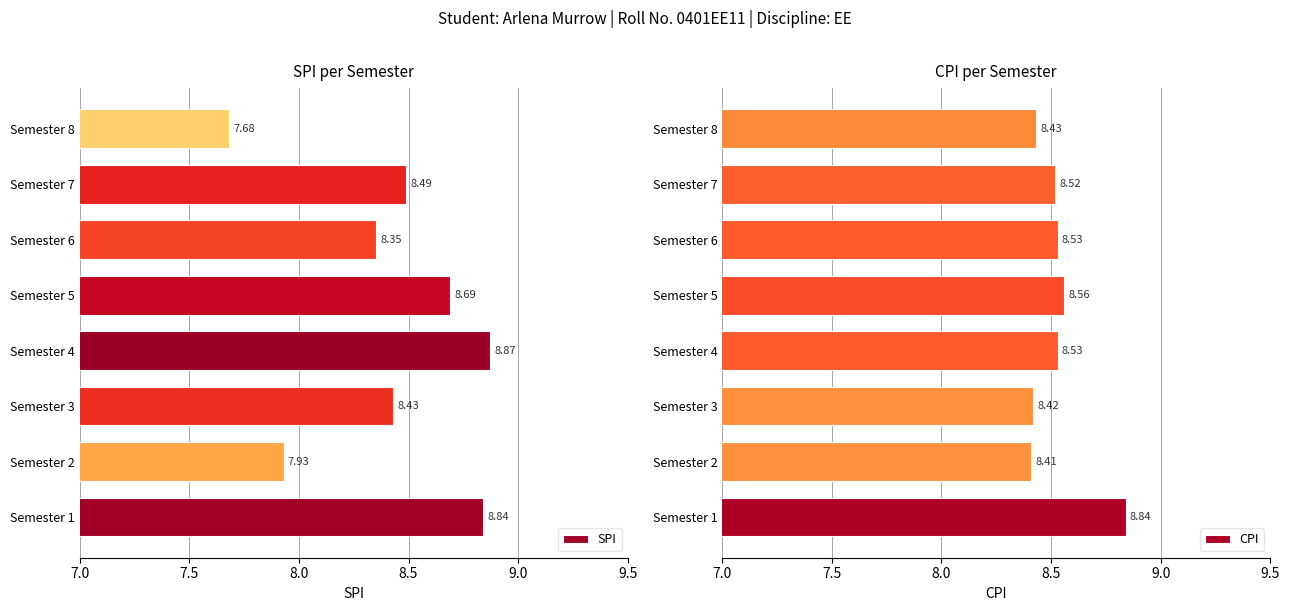

How many data points does each series have?

8